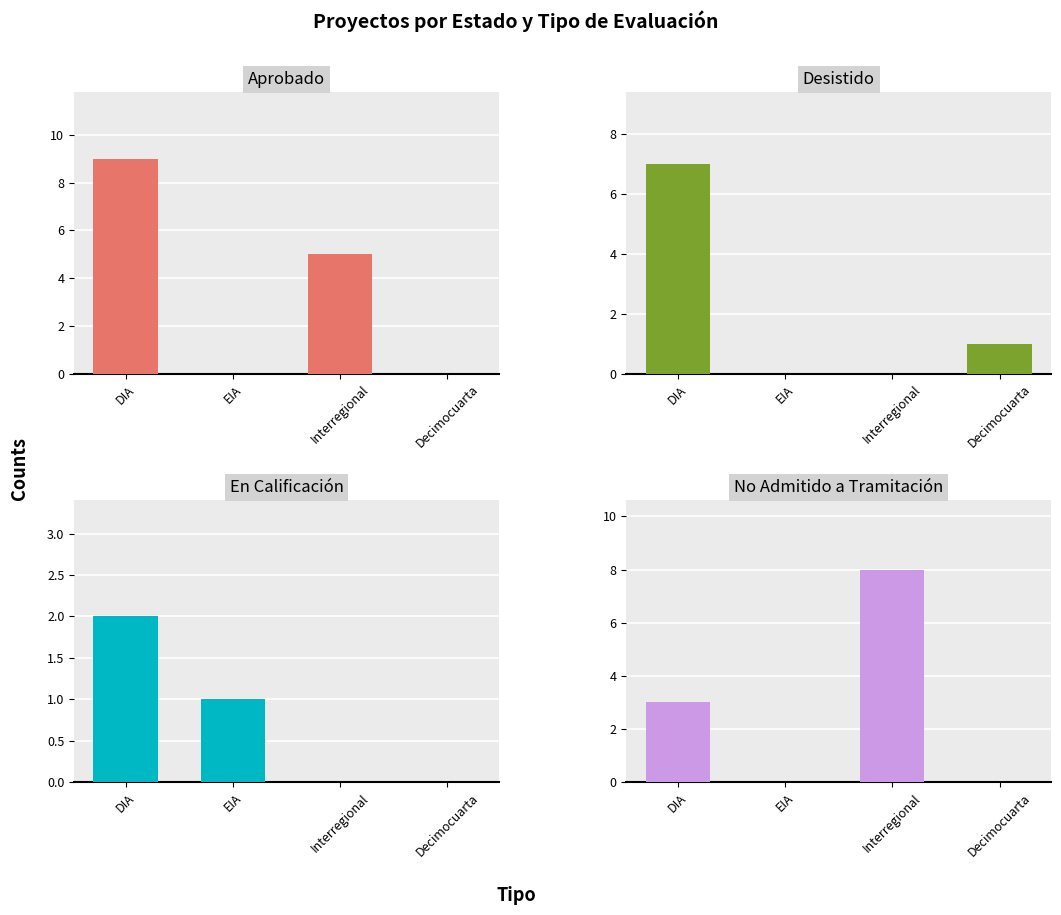

What is the difference between the No Admitido a Tramitación values at Interregional and Decimocuarta?

8